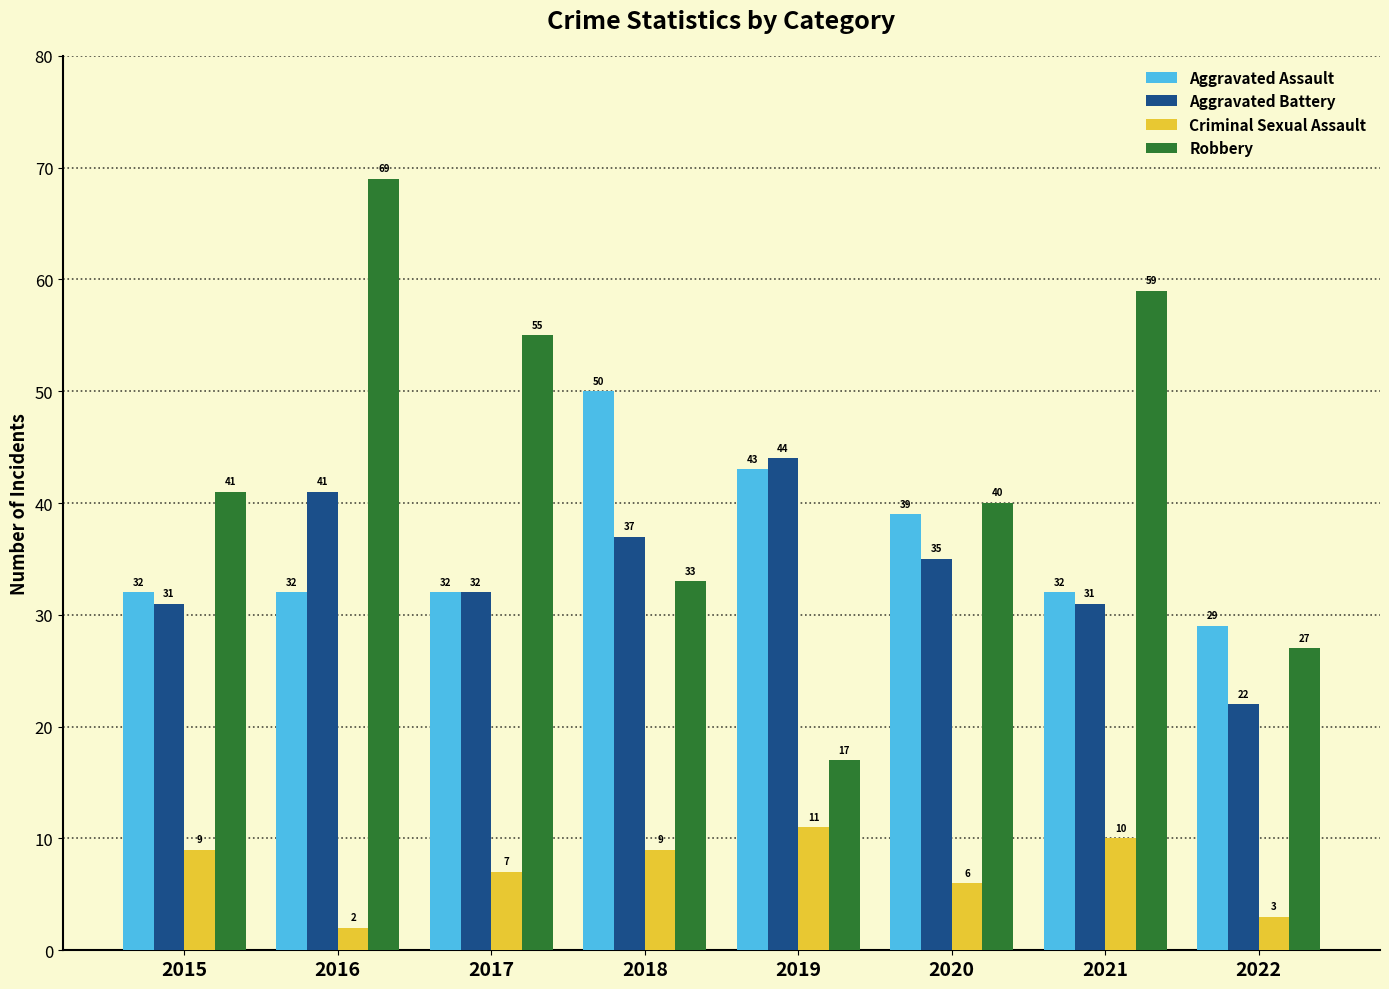

What are all the series names shown in the legend?

Aggravated Assault, Aggravated Battery, Criminal Sexual Assault, Robbery